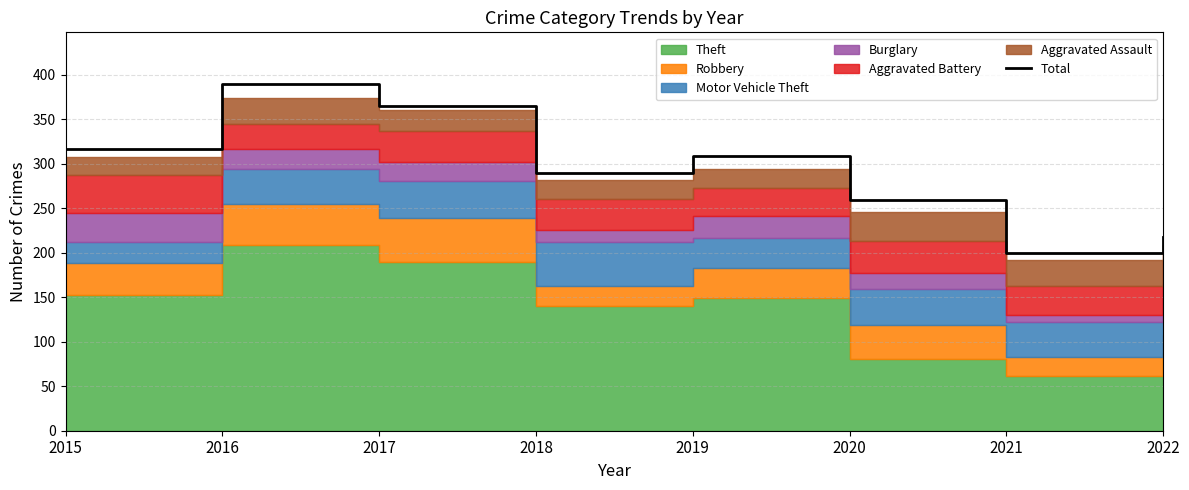

What is the difference between the values at 2022 and 2017?

148